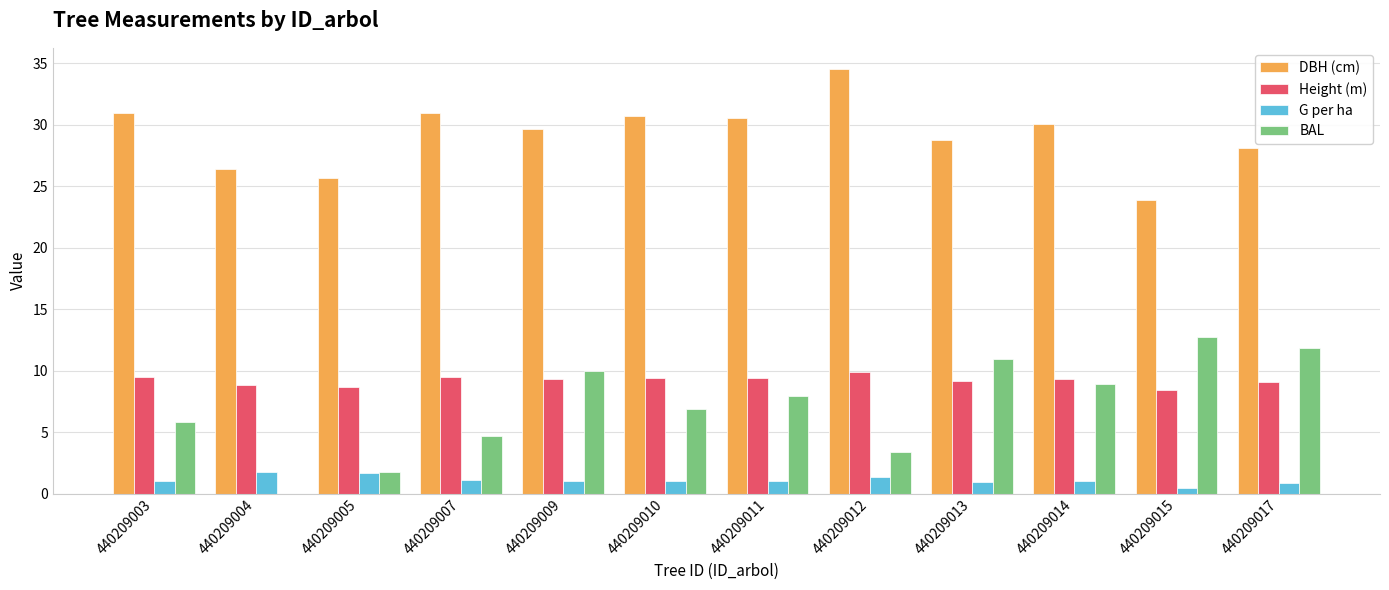

How many series are shown in this chart?

4